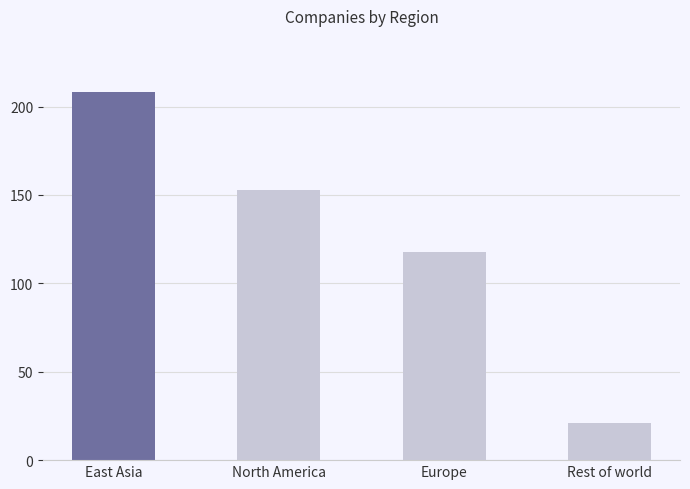

What is the value of the 3rd bar from the left?

118